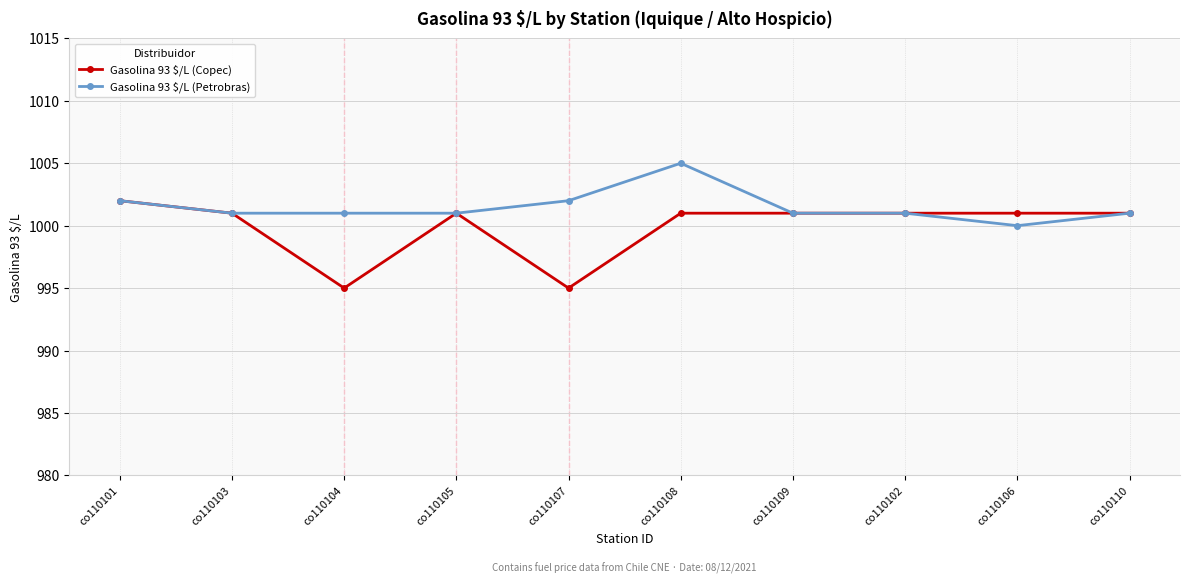

The value of Gasolina 93 $/L (Petrobras) at co110110 is 1001. True or false?

True